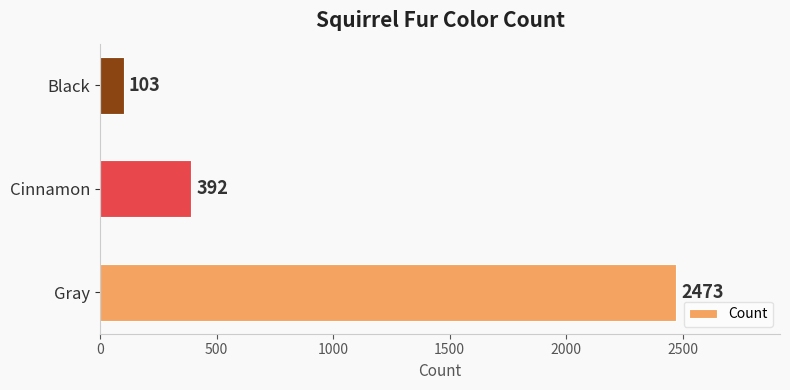

How many data points are less than 392?

1